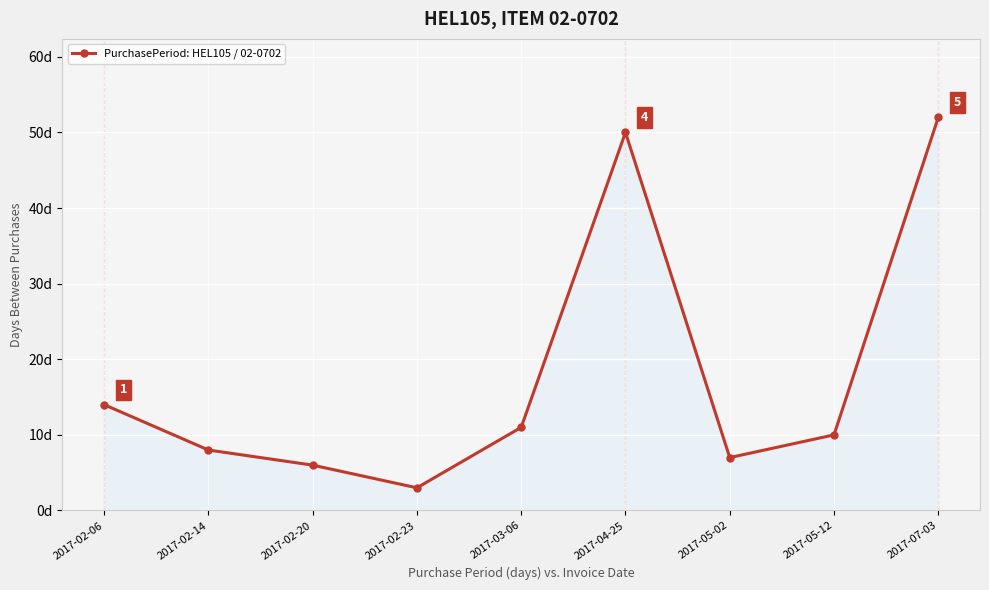

What is the difference between the second highest and minimum values?

47